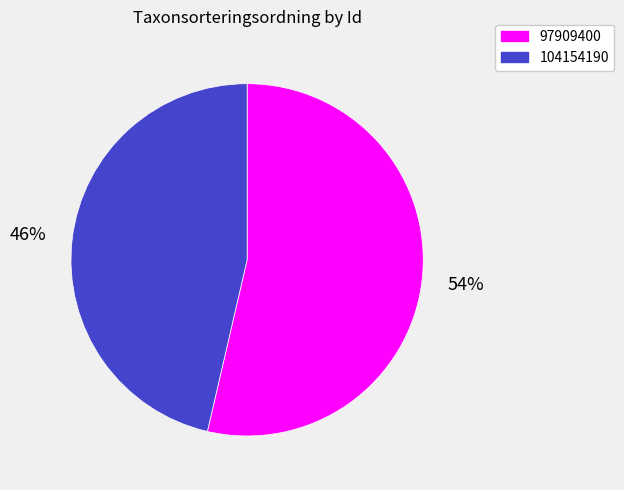

Which category has the smallest portion of the pie?

104154190